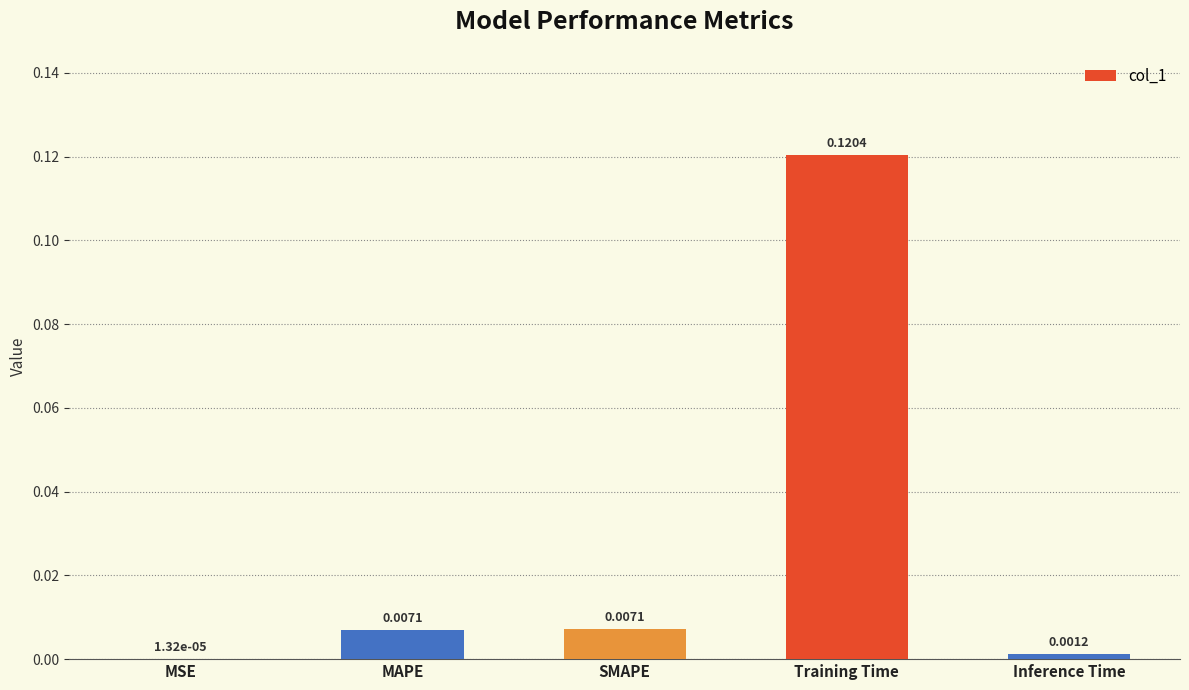

Where is the data nearest to the value 0?

MSE